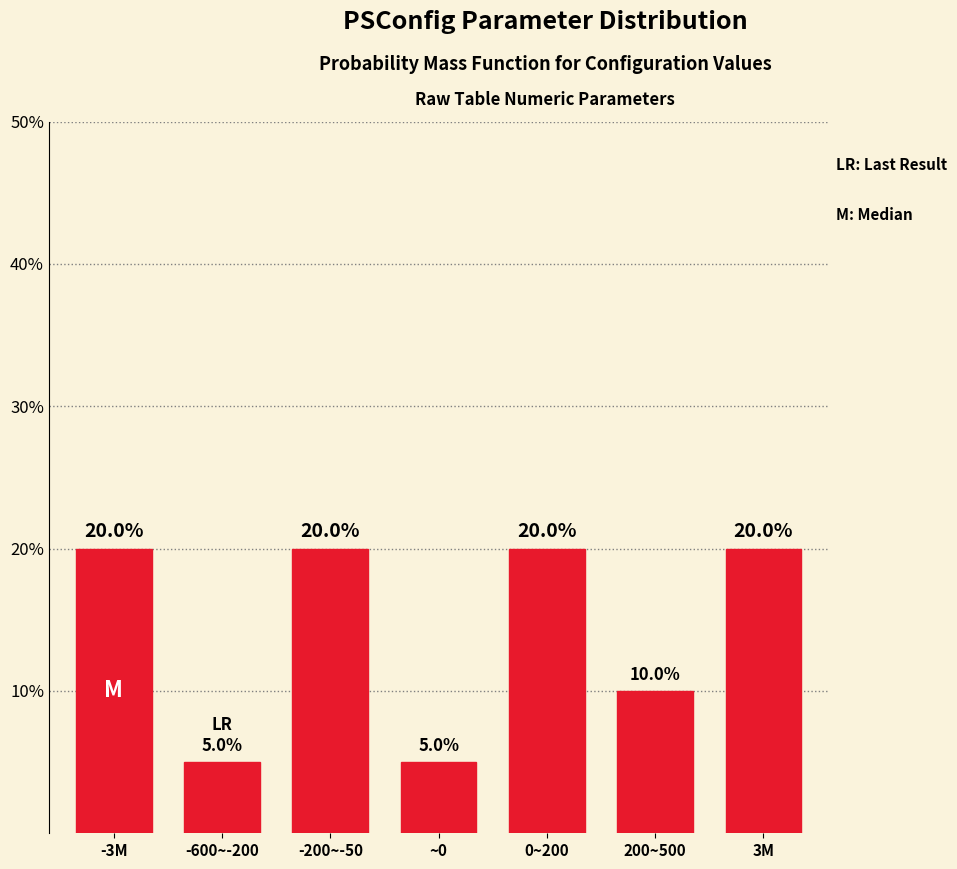

Does the chart contain any negative values?

No